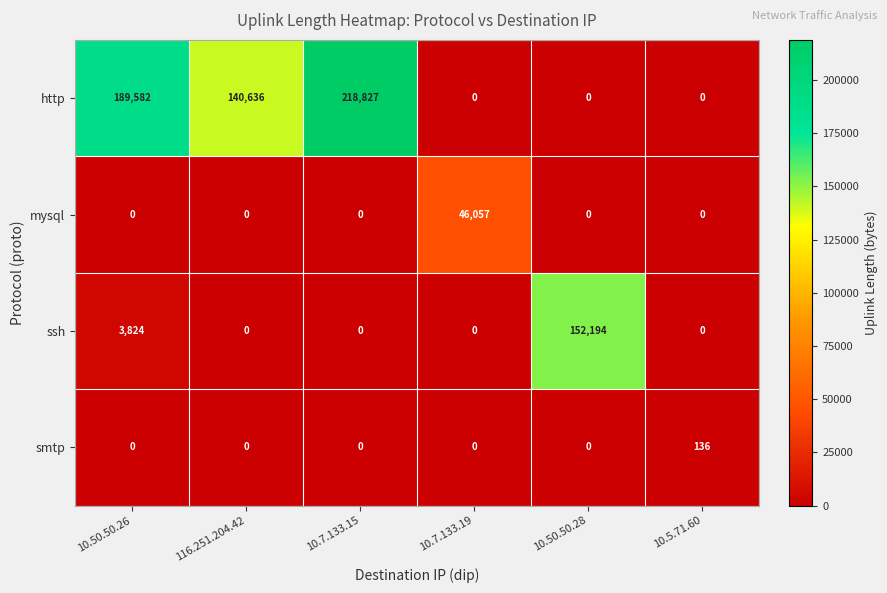

Rank the series by their maximum value, from highest to lowest.

http, ssh, mysql, smtp